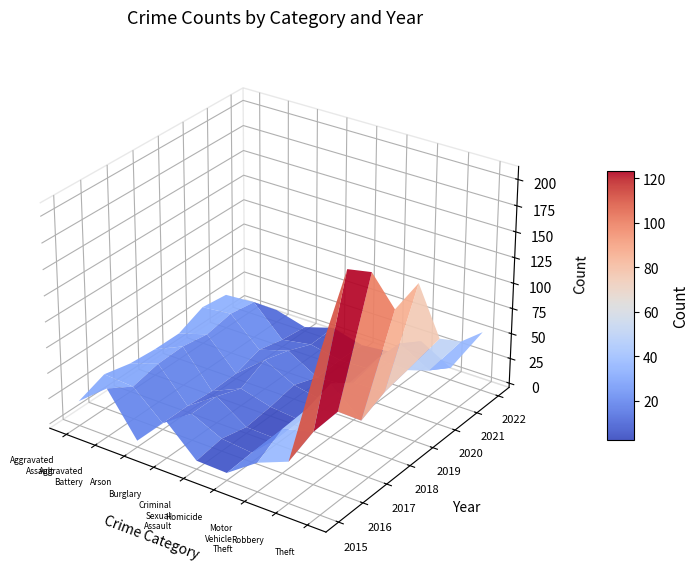

Reading left to right, list all the values displayed in this chart.

Aggravated Assault: 2015=20	2016=30	2017=24	2018=22	2019=22	2020=33	2021=30	2022=8
Aggravated Battery: 2015=43	2016=28	2017=34	2018=35	2019=31	2020=36	2021=32	2022=8
Arson: 2015=2	2016=2	2017=2	2018=0	2019=1	2020=9	2021=3	2022=0
Burglary: 2015=32	2016=22	2017=22	2018=13	2019=25	2020=18	2021=8	2022=9
Criminal Sexual Assault: 2015=4	2016=8	2017=2	2018=5	2019=10	2020=1	2021=2	2022=1
Homicide: 2015=3	2016=5	2017=1	2018=2	2019=4	2020=3	2021=3	2022=4
Motor Vehicle Theft: 2015=24	2016=39	2017=41	2018=49	2019=33	2020=40	2021=39	2022=25
Robbery: 2015=36	2016=47	2017=49	2018=23	2019=34	2020=39	2021=22	2022=8
Theft: 2015=152	2016=208	2017=190	2018=140	2019=149	2020=80	2021=61	2022=54